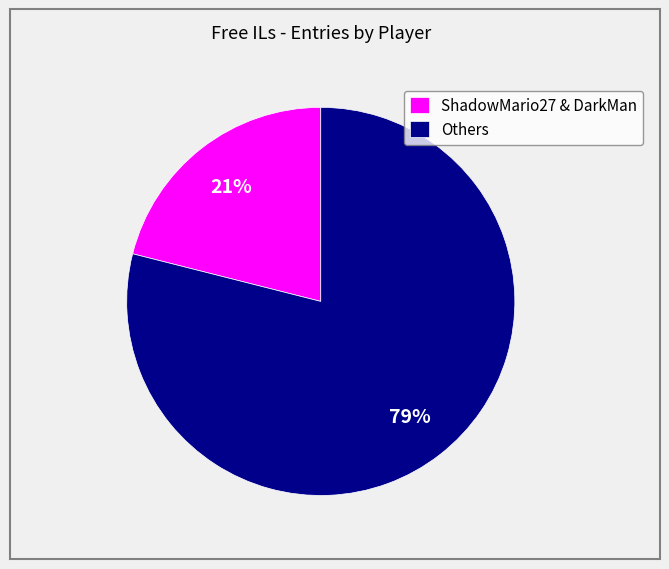

What is the largest slice in the pie chart?

Others